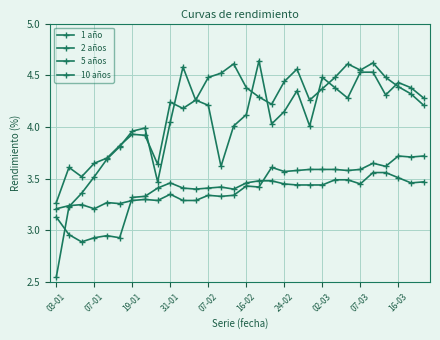

How many lines are shown in the chart?

4